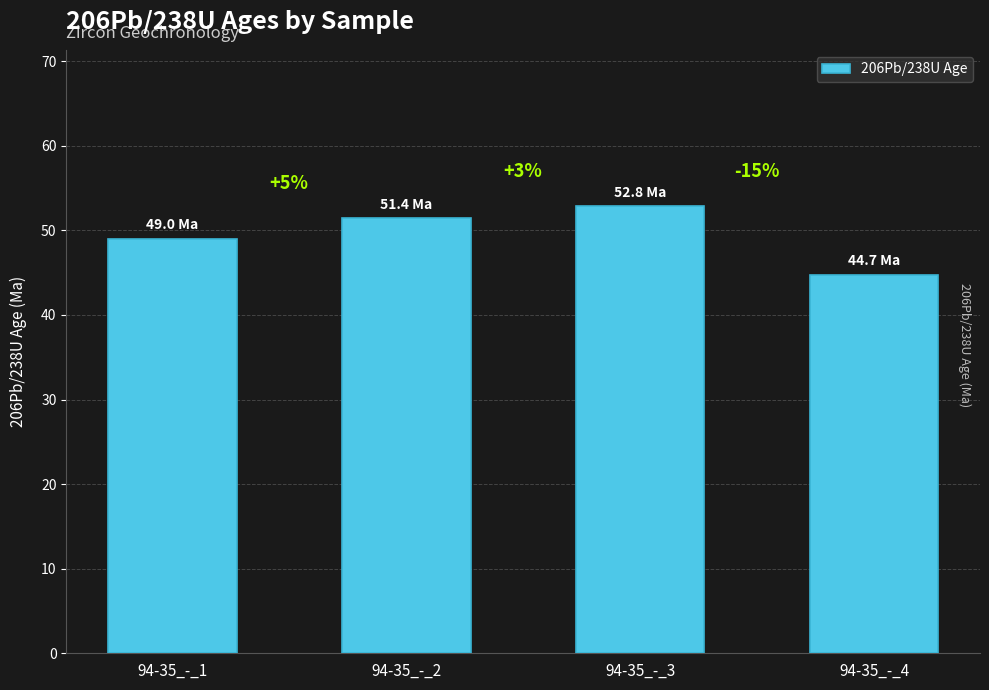

Are the bars grouped side by side (vs. stacked)?

No